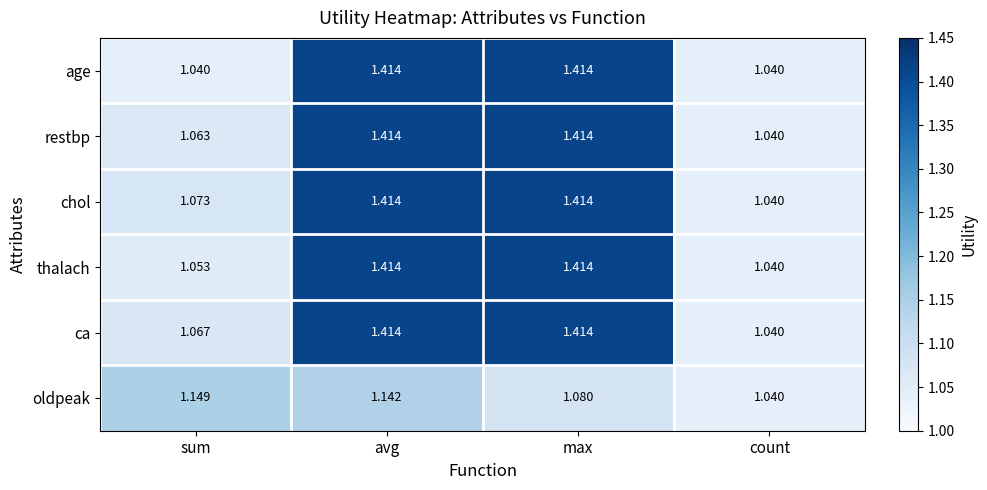

Which category has the lowest value in the thalach series?

count